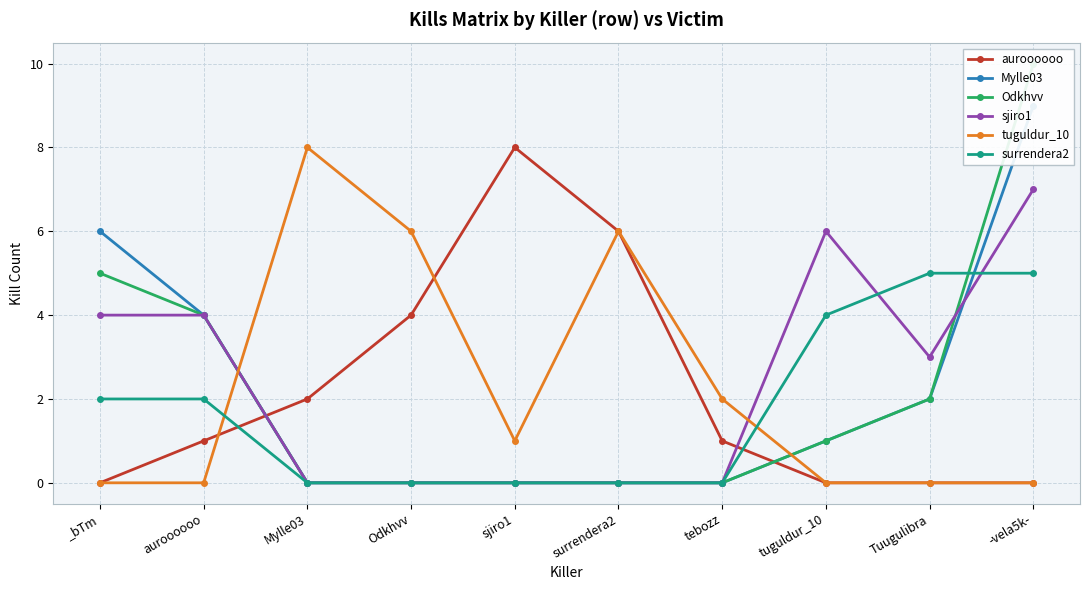

What are all the series names shown in the legend?

auroooooo, Mylle03, Odkhvv, sjiro1, tuguldur_10, surrendera2